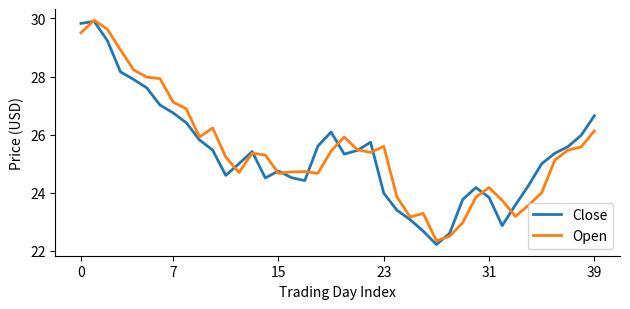

Does the chart have visible grid lines?

No